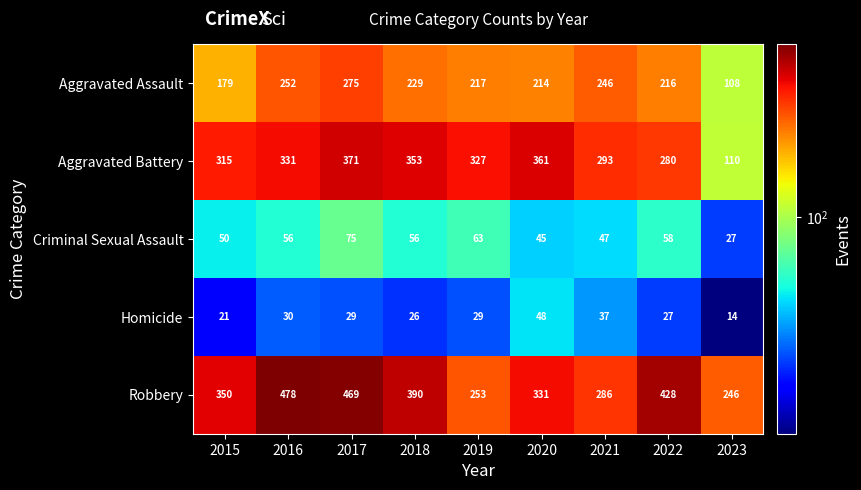

The value of Aggravated Battery at 2019 is 327. True or false?

True